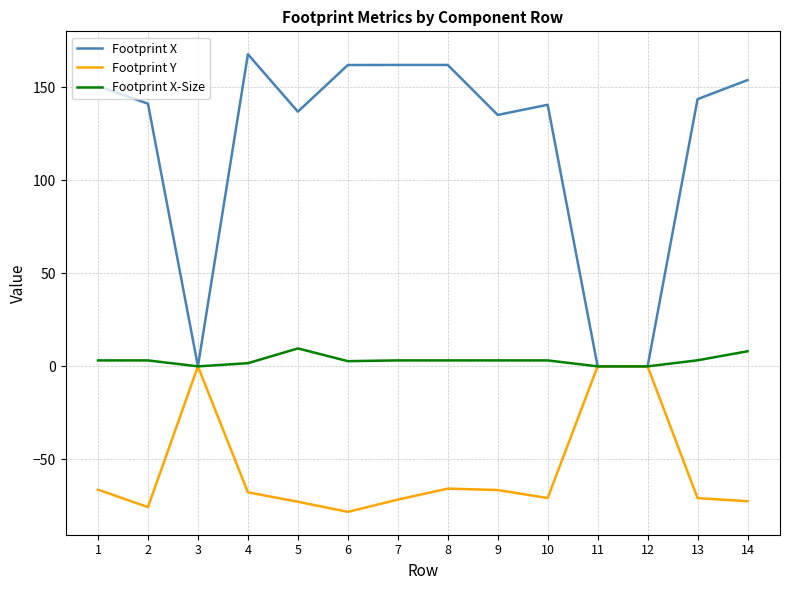

What is the lowest value of the Footprint Y series?

-78.1